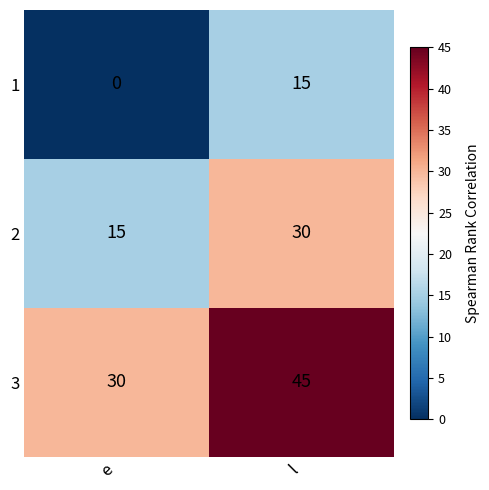

What is the sum of the 2 values at e and l?

45